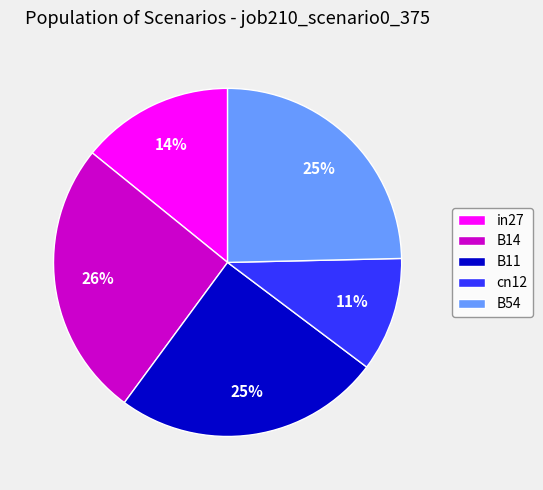

To the nearest percent, what portion does B54 represent?

25%